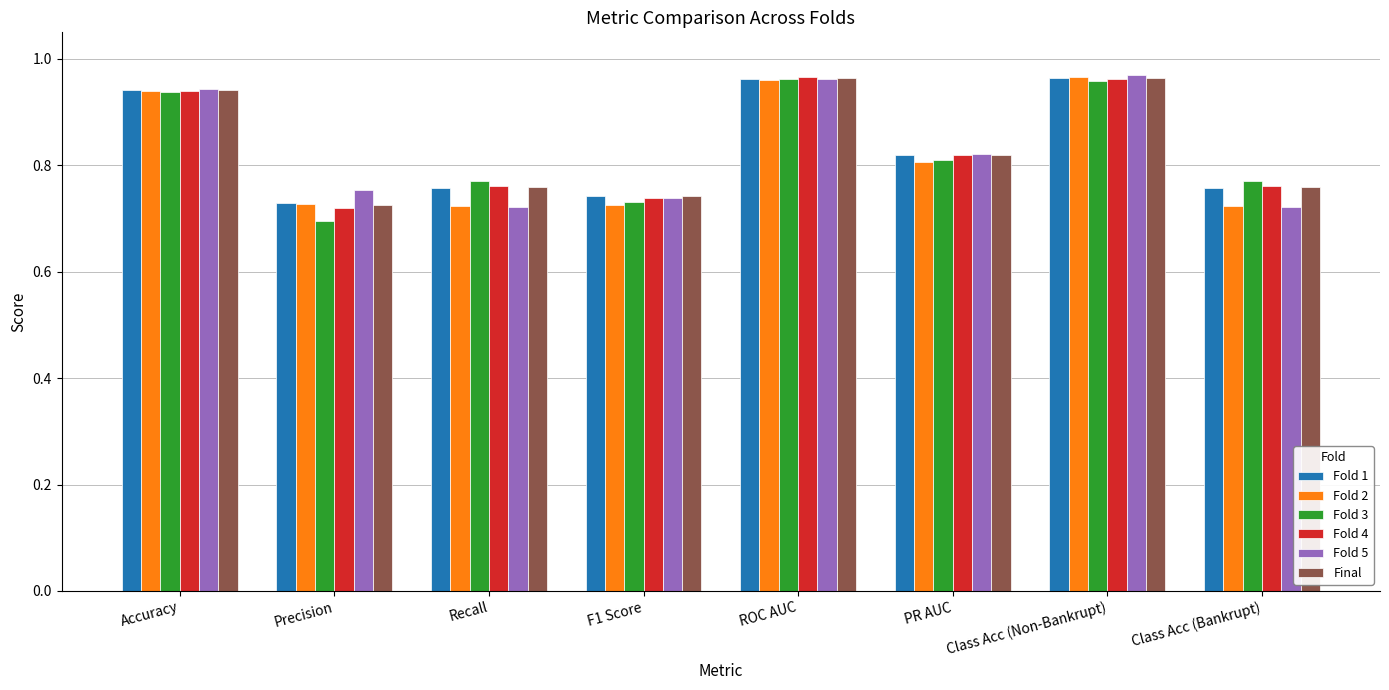

What are all the series names shown in the legend?

Fold 1, Fold 2, Fold 3, Fold 4, Fold 5, Final